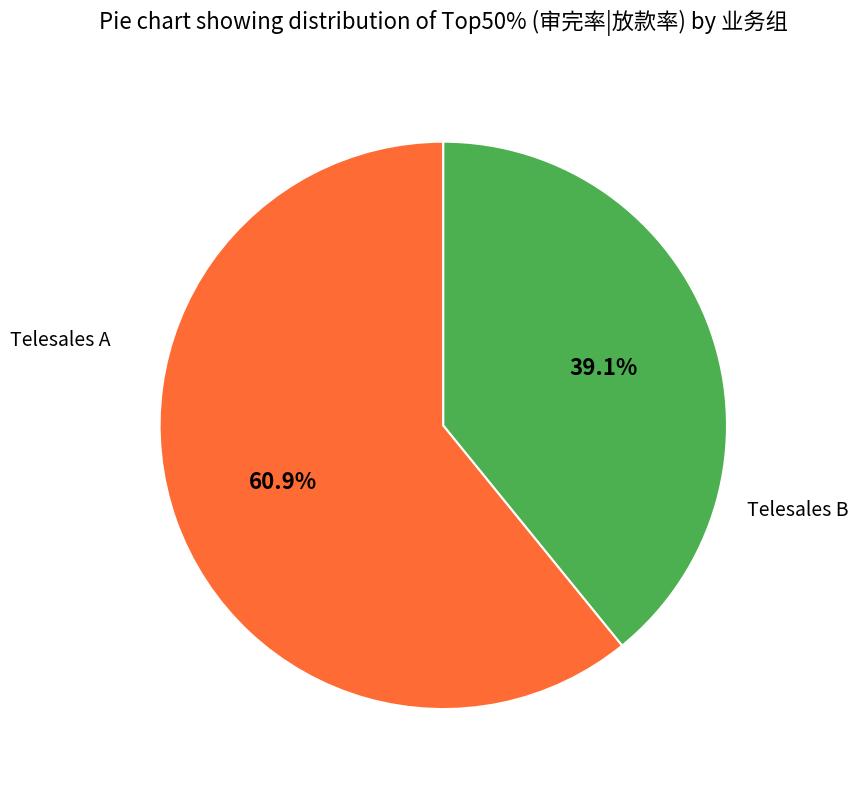

Count the number of slices in the pie.

2